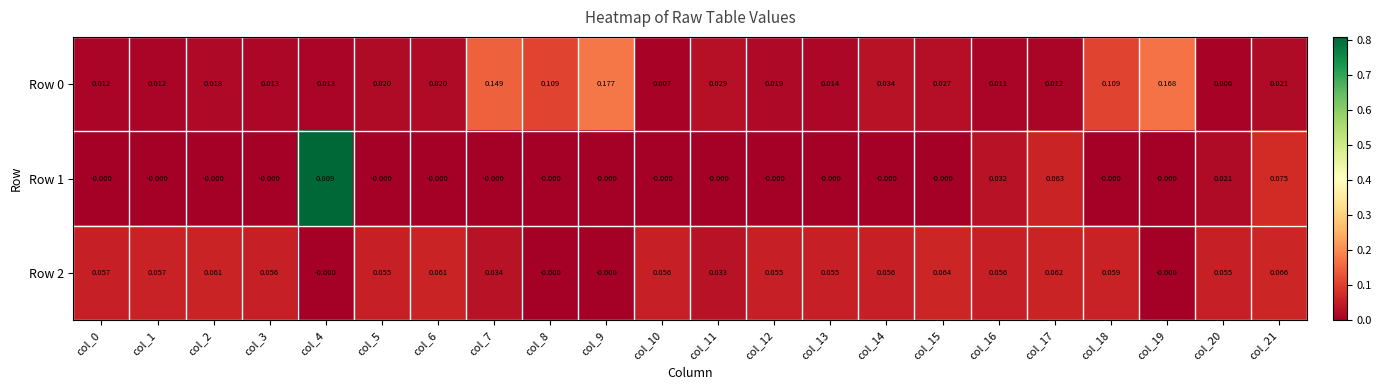

Is the value of Row 0 at col_18 greater than the value of Row 2 at col_20?

Yes